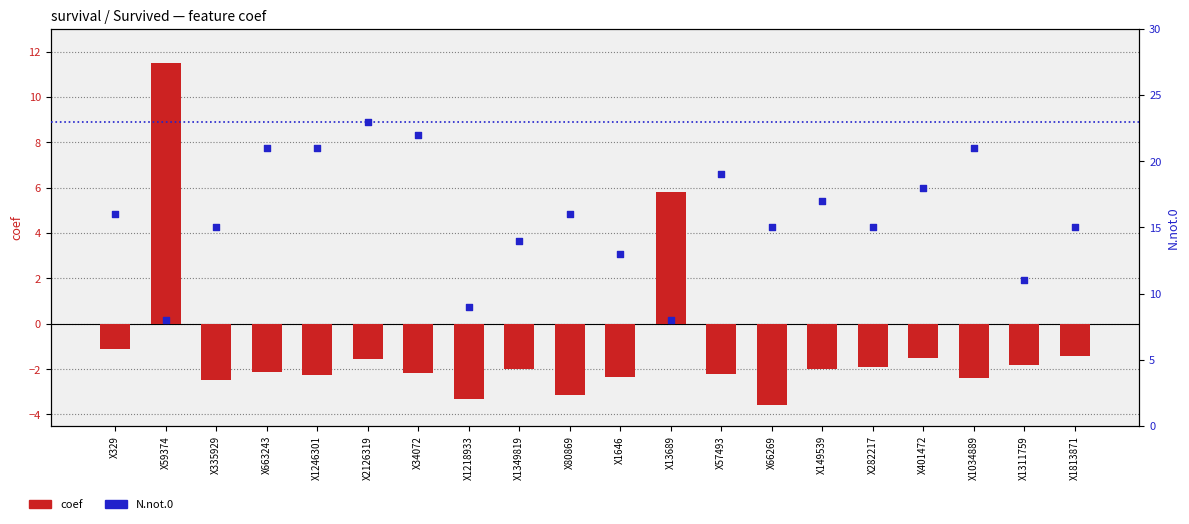

Is the value of coef at X1311759 greater than the value of N.not.0 at X1218933?

No